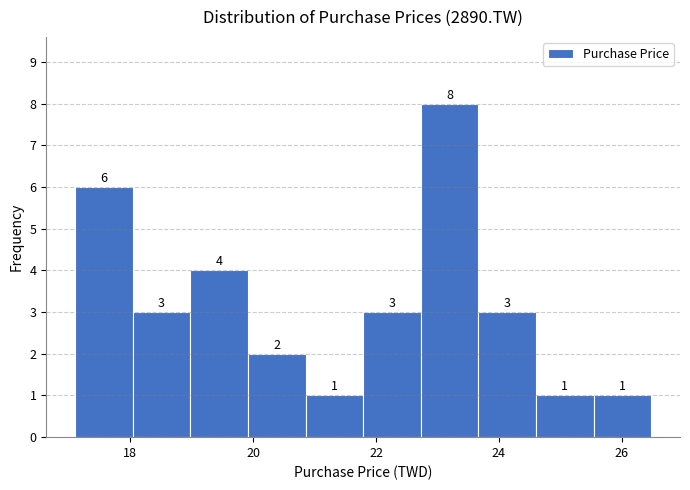

Reading left to right, transcribe this chart: for each bar, give the range it covers on the x-axis and its height. The bar edges are not printed on the chart, so give them approximately, as read against the axis.

17.2 to 18.0: 6
18.0 to 19.0: 3
19.0 to 20.0: 4
20.0 to 20.8: 2
20.8 to 21.8: 1
21.8 to 22.8: 3
22.8 to 23.6: 8
23.6 to 24.6: 3
24.6 to 25.6: 1
25.6 to 26.4: 1